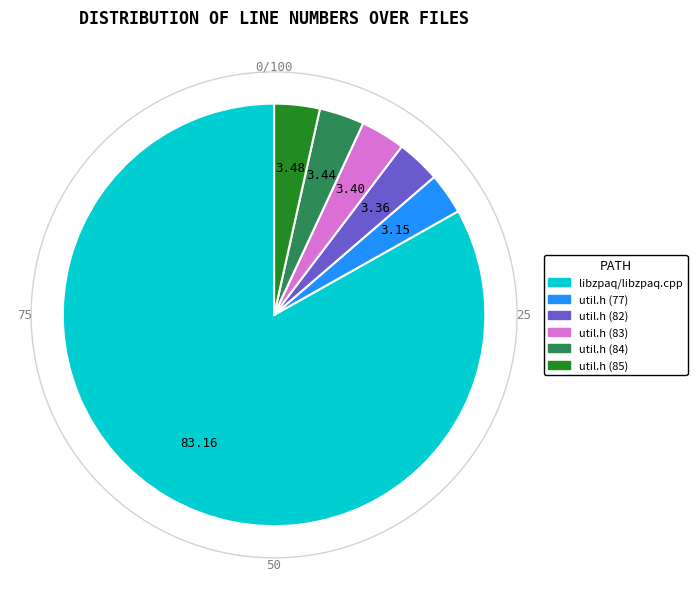

Is the sum of util.h (85) and util.h (84) greater than half?

No